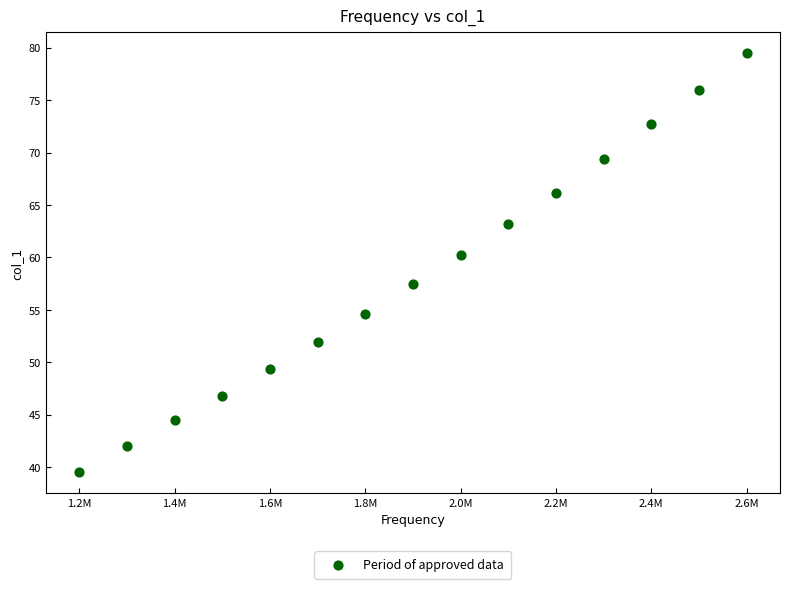

What is the range of Y values (max minus min)?

39.9